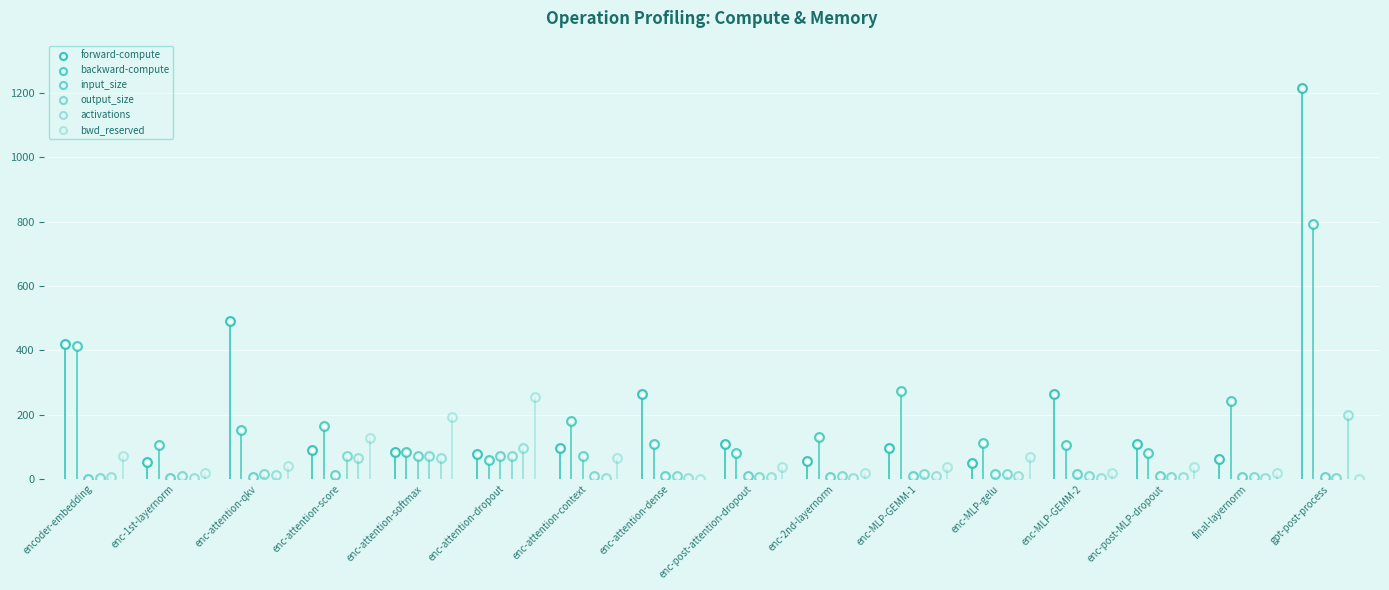

Is the value of output_size at final-layernorm greater than the value of backward-compute at encoder-embedding?

No